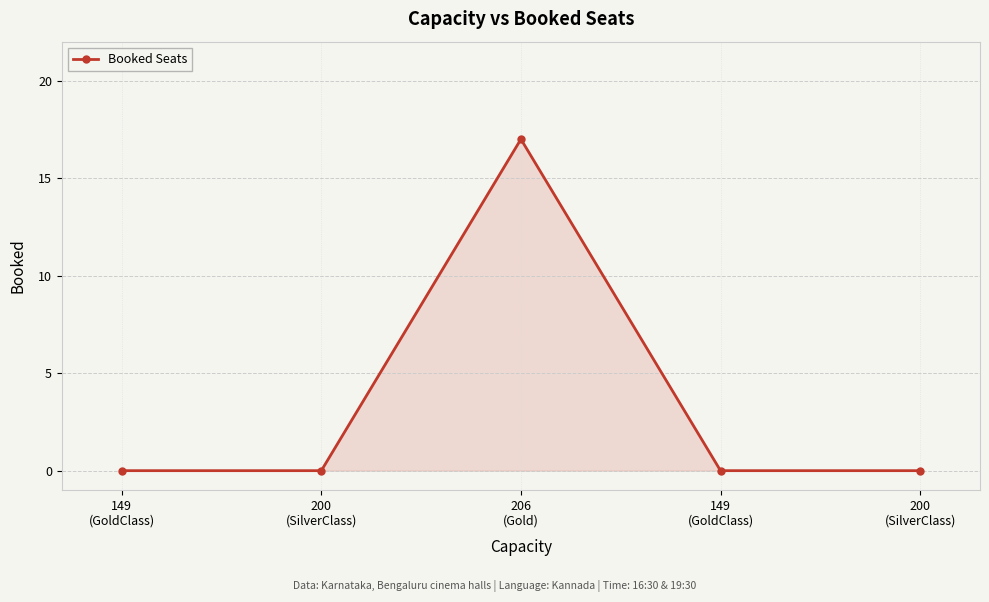

What is the difference between the values at 149
(GoldClass) and 206
(Gold)?

17